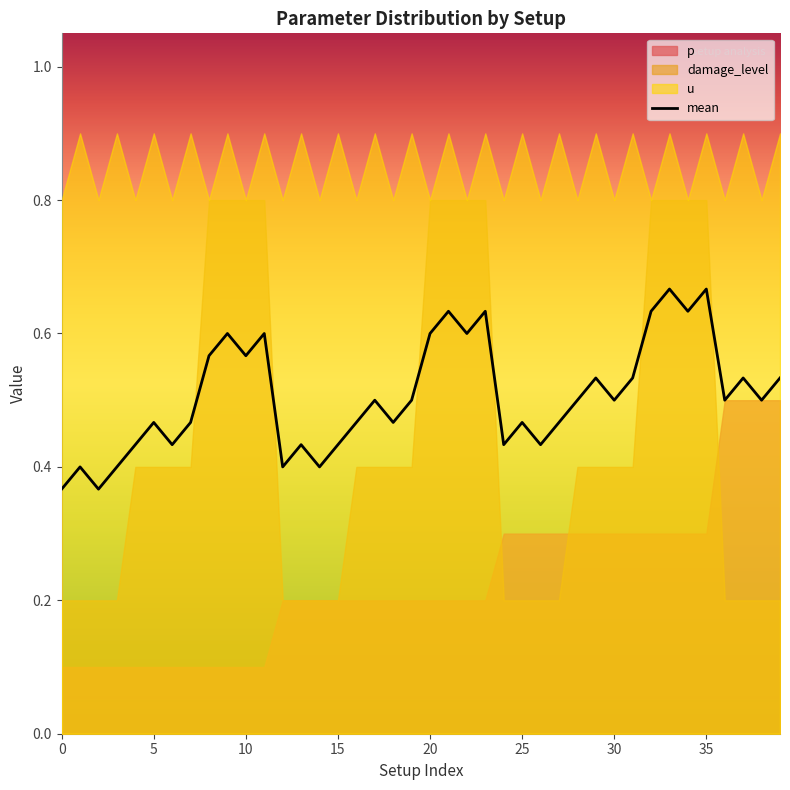

Which has a higher value, 30 or 32?

32